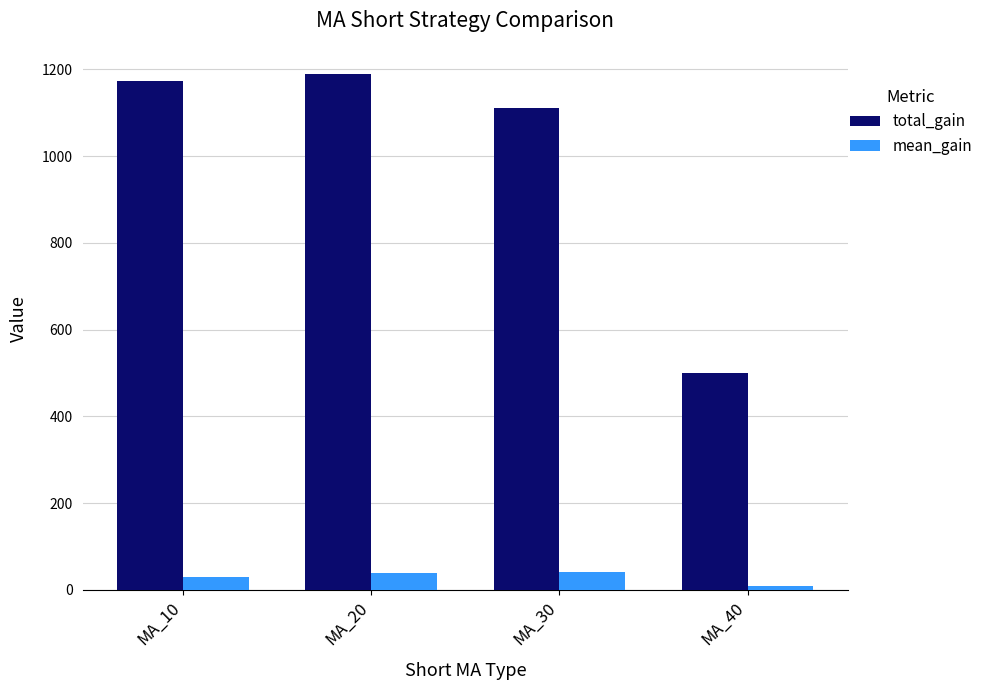

Which series has the widest spread of values?

total_gain